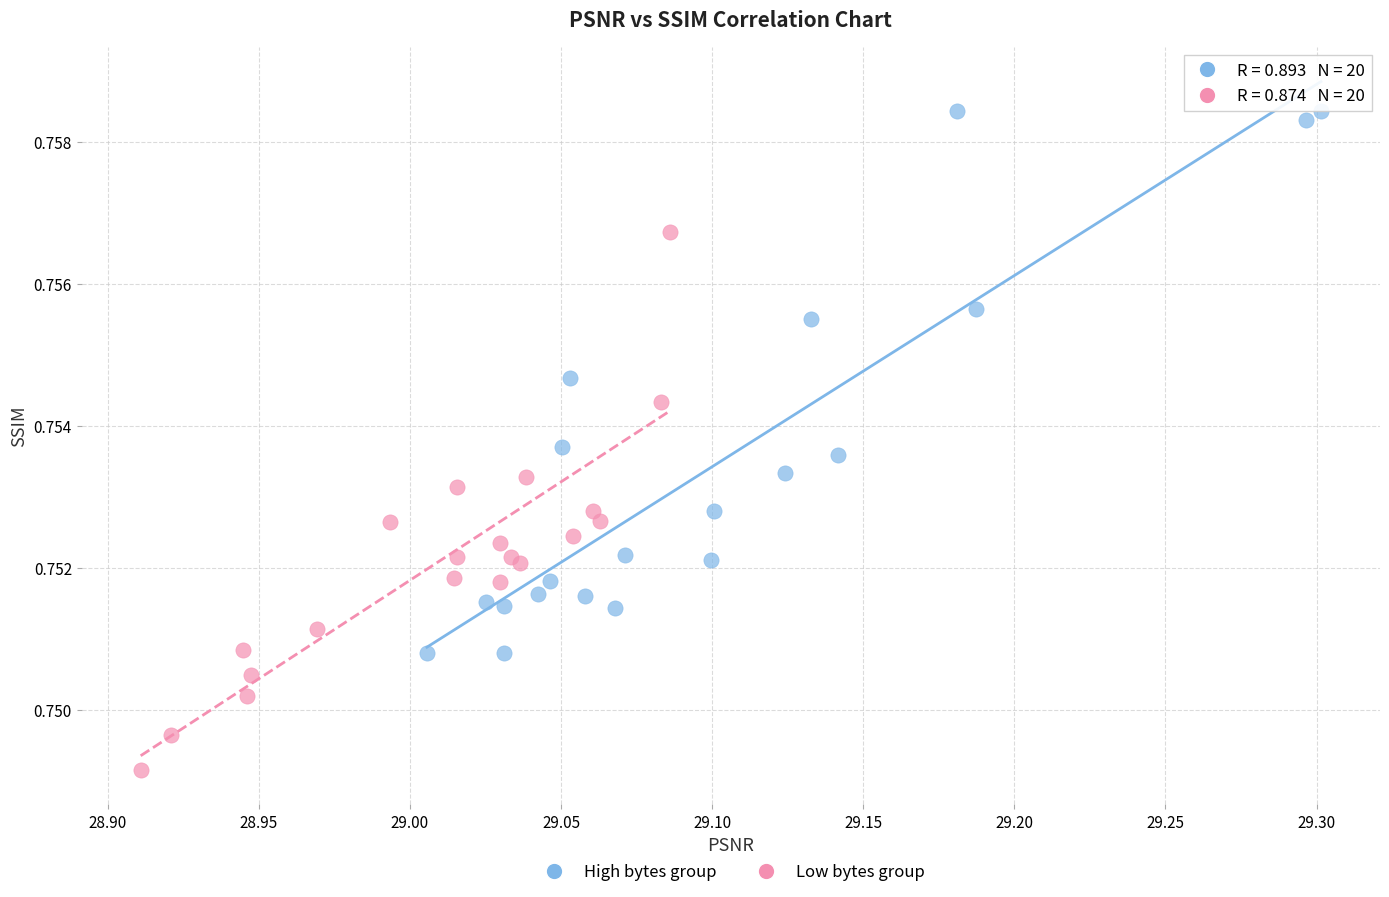

Which series reaches the minimum Y coordinate?

Low bytes group